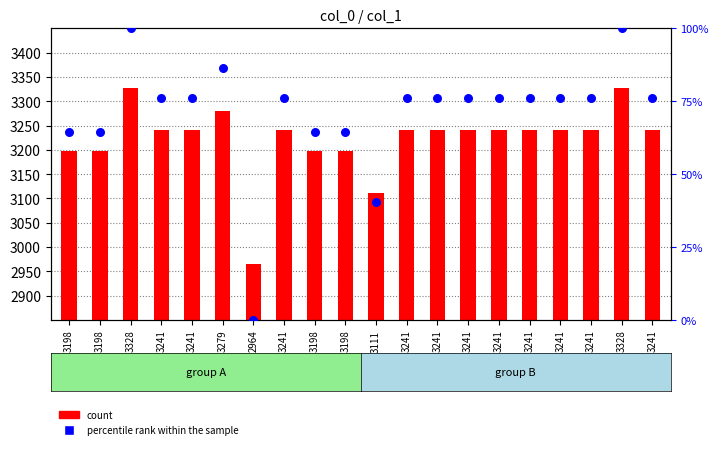

Which series has the largest total across all categories?

count